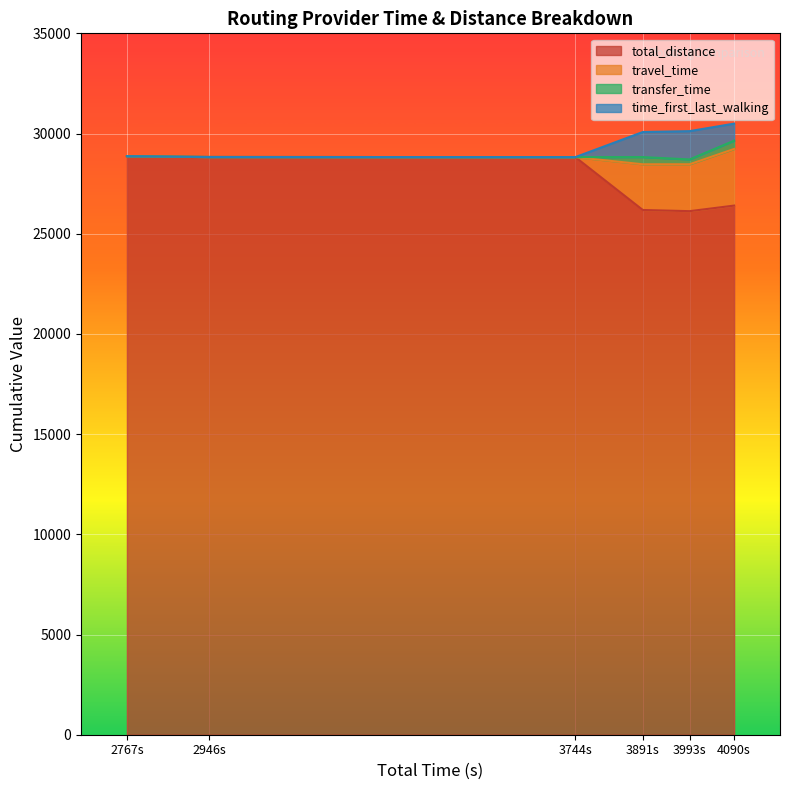

What are all the series names shown in the legend?

total_distance, travel_time, transfer_time, time_first_last_walking